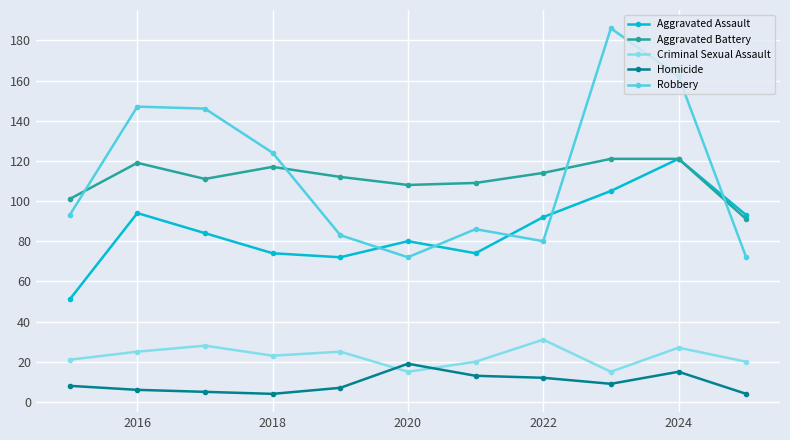

What are all the series names shown in the legend?

Aggravated Assault, Aggravated Battery, Criminal Sexual Assault, Homicide, Robbery